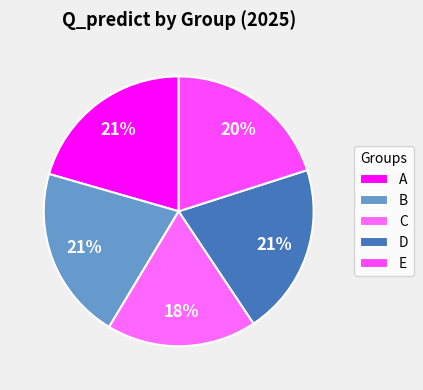

What portion of the pie excludes A?

79.5%